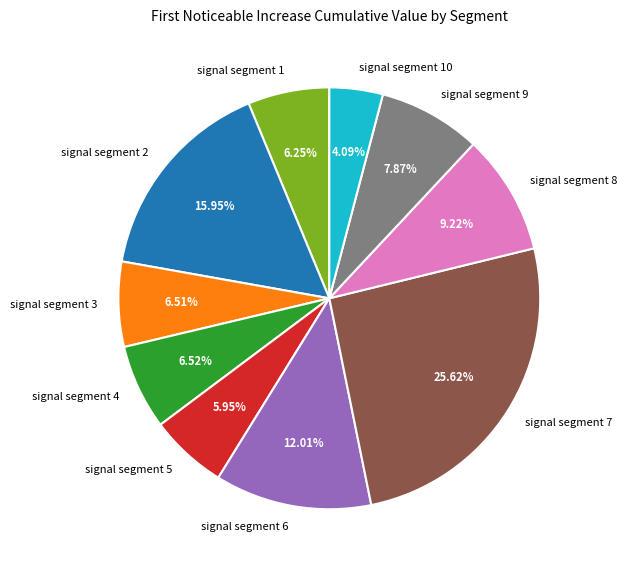

Count the number of slices in the pie.

10